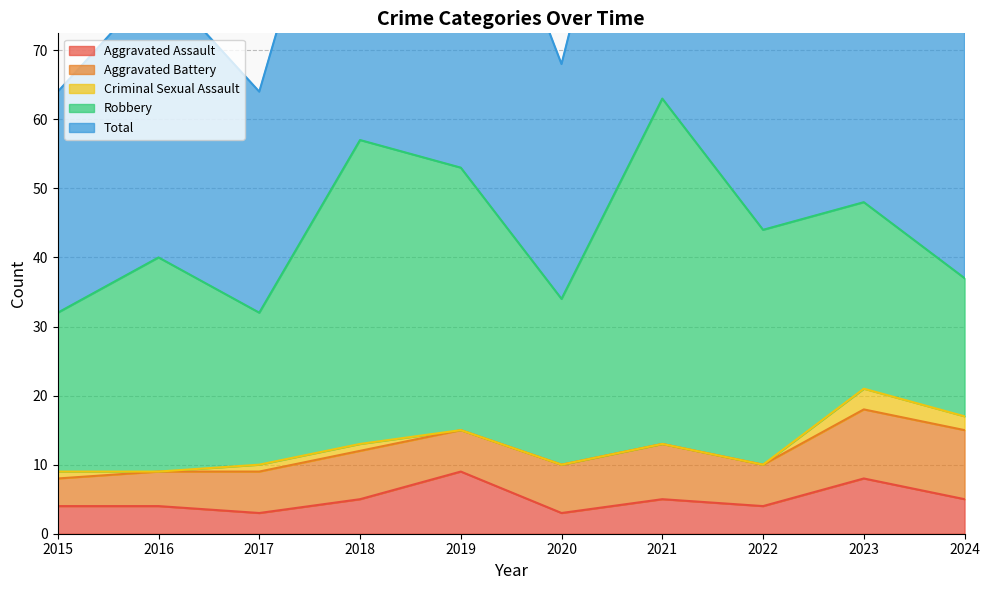

What is the approximate value of Robbery at 2023?

27